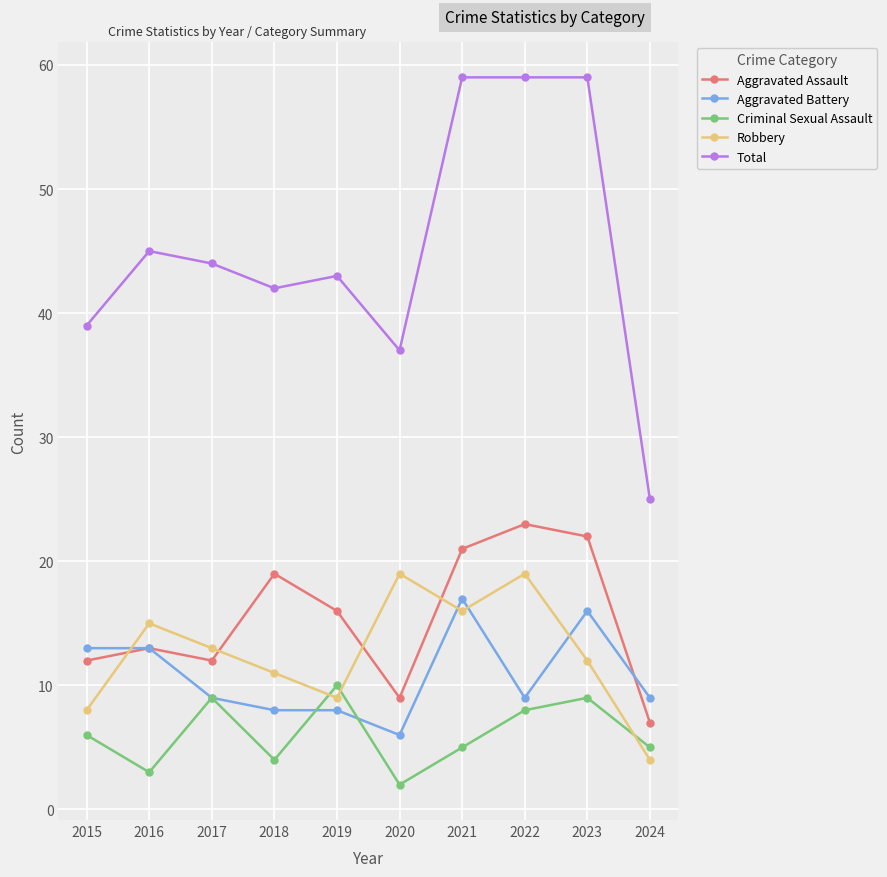

What is the difference between the highest and lowest values at 2021?

54